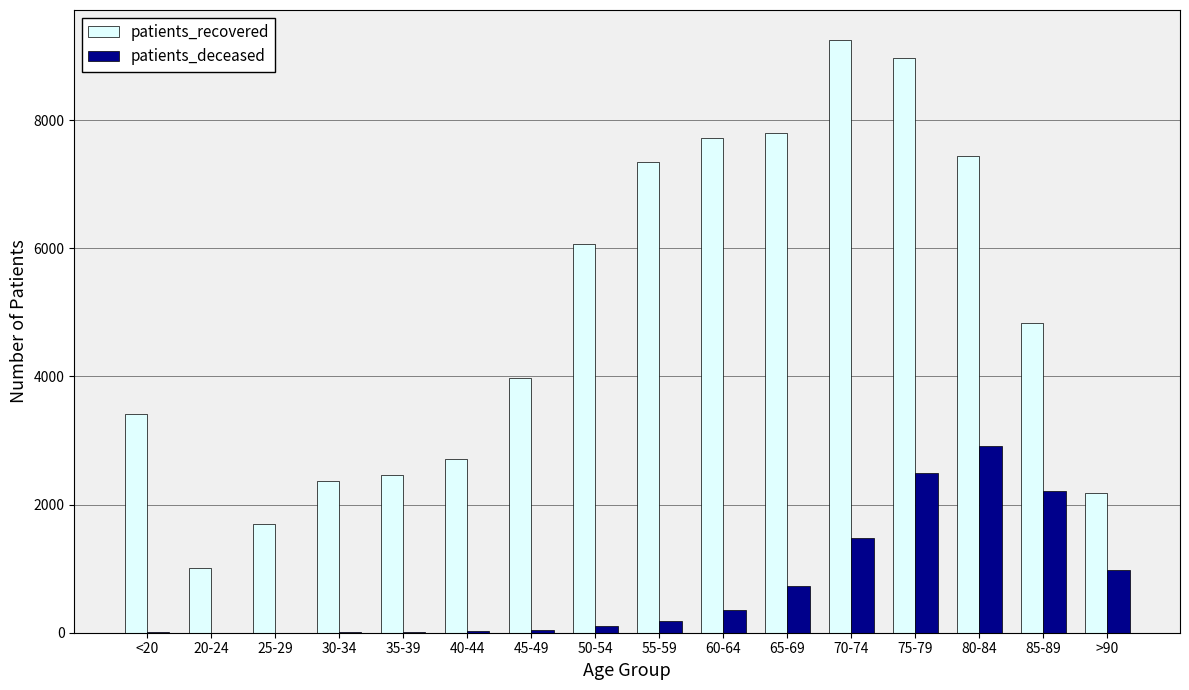

Count the number of data series in this chart.

2